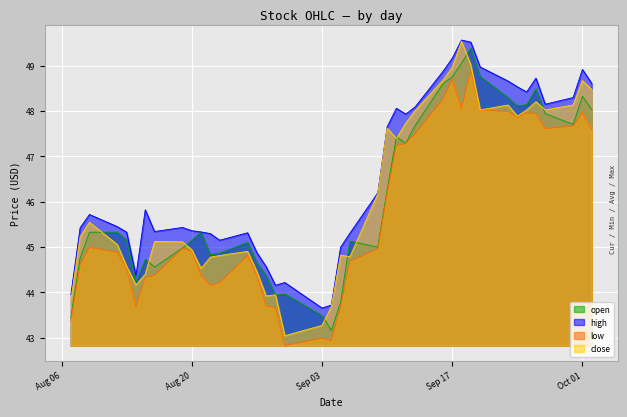

True or false: low and close intersect in this chart.

False